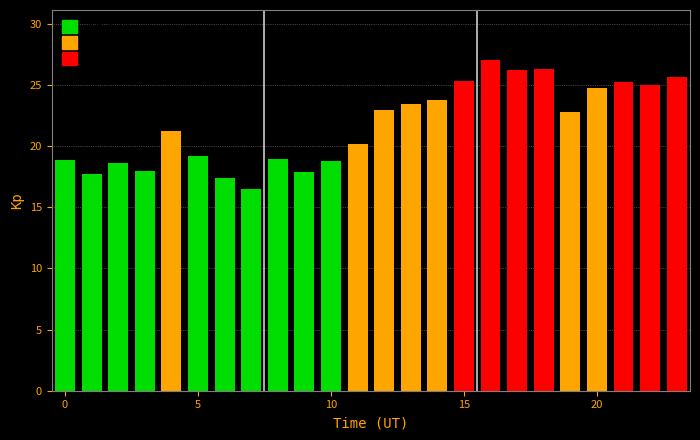

What is the minimum value shown in the chart?

16.4